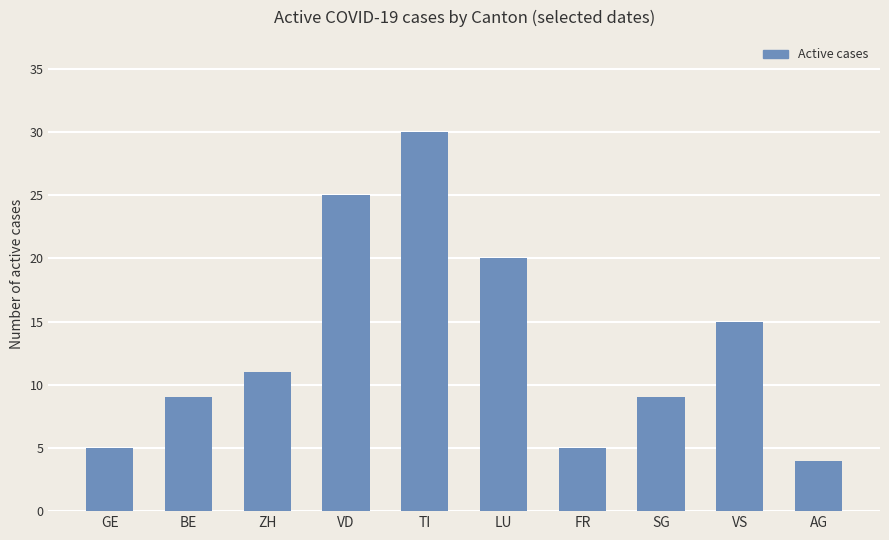

Where is the data nearest to the value 17?

VS